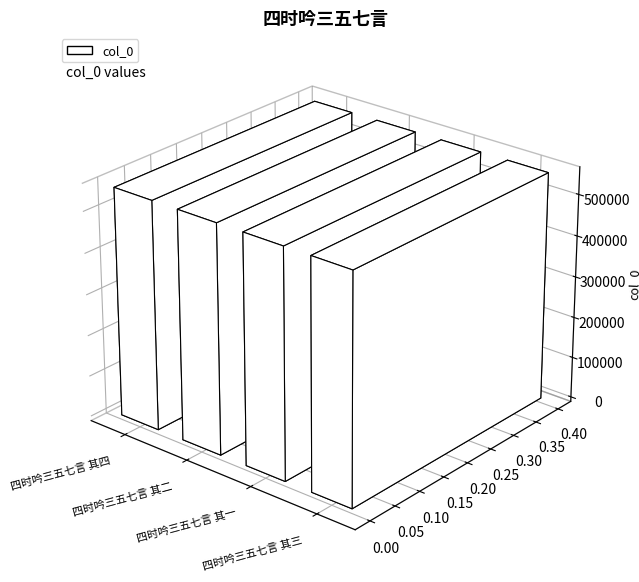

Does the chart contain stacked bars?

No